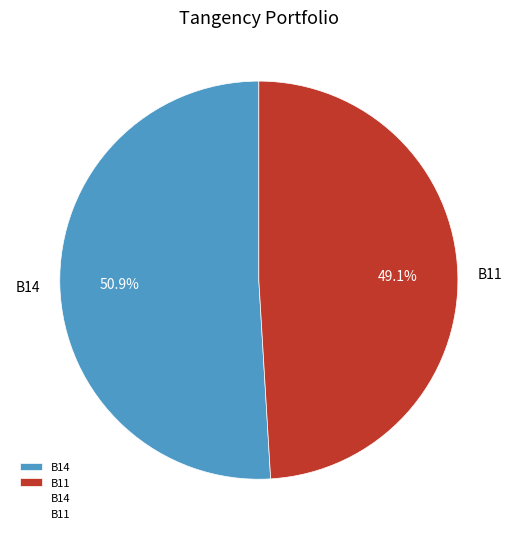

How many slices are in this pie chart?

2